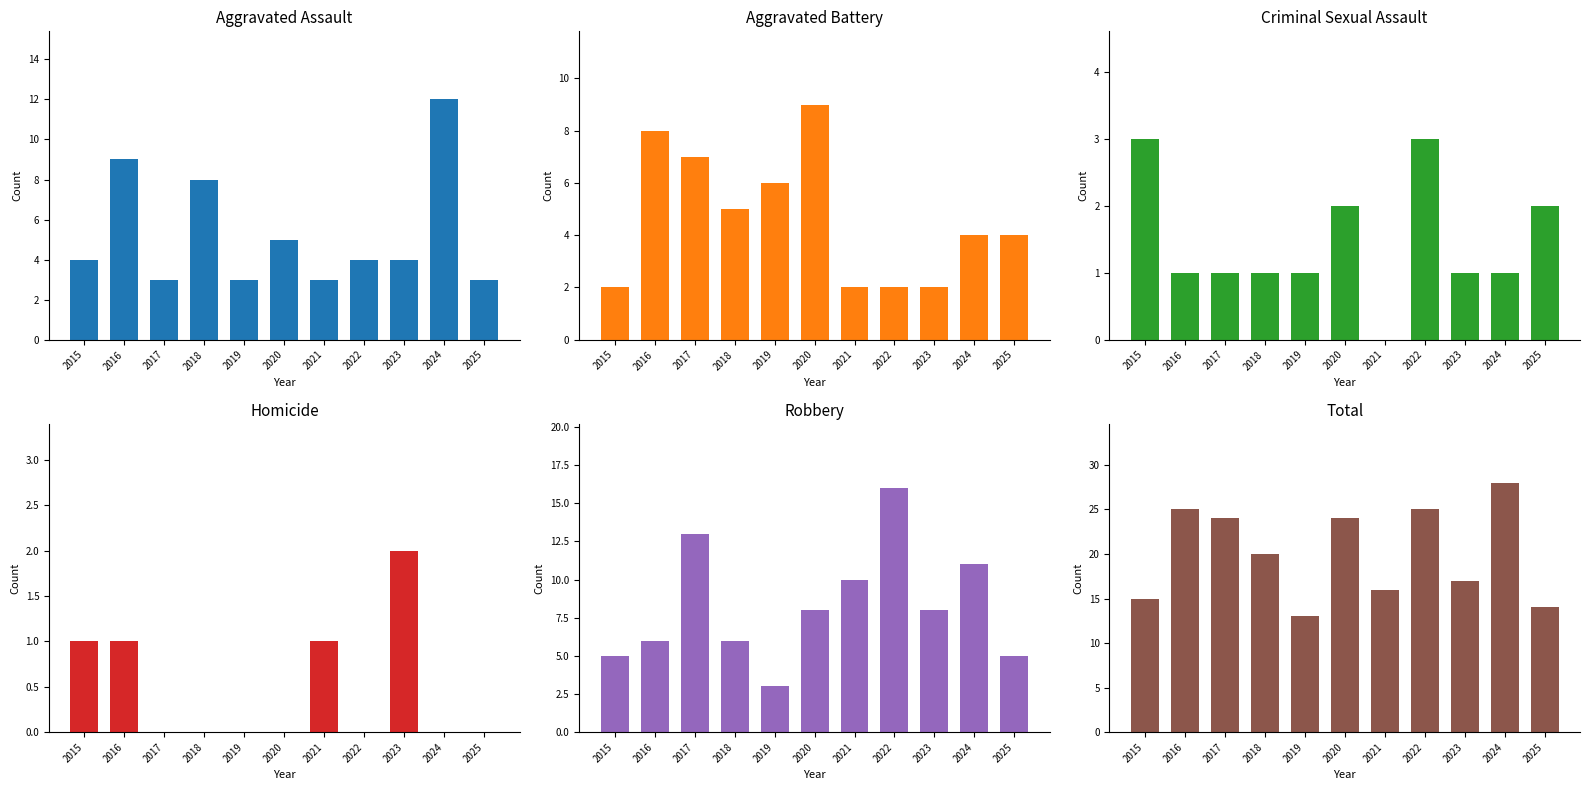

At which label does Aggravated Battery reach its peak?

2020